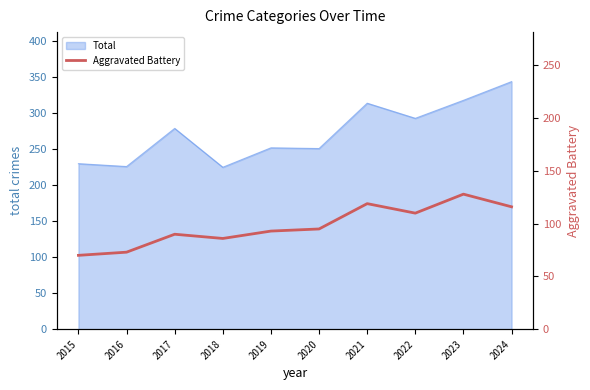

The value of Total at 2022 is 158. True or false?

False